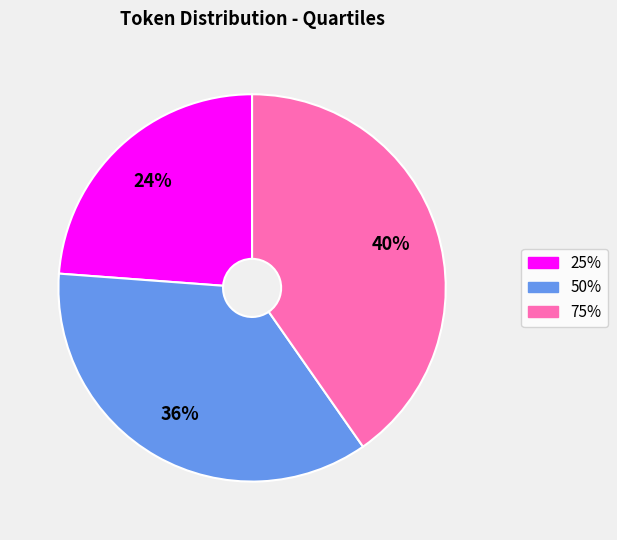

Which category has the biggest portion of the pie?

75%